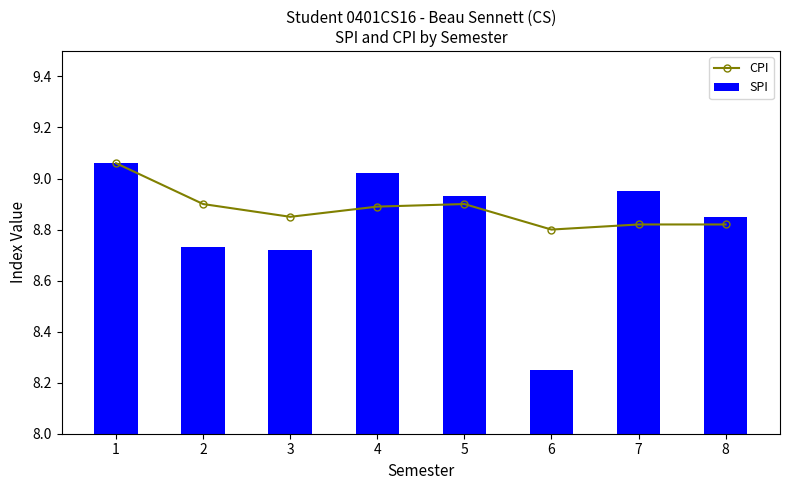

What is the sum of the SPI values at 7 and 2?

17.7